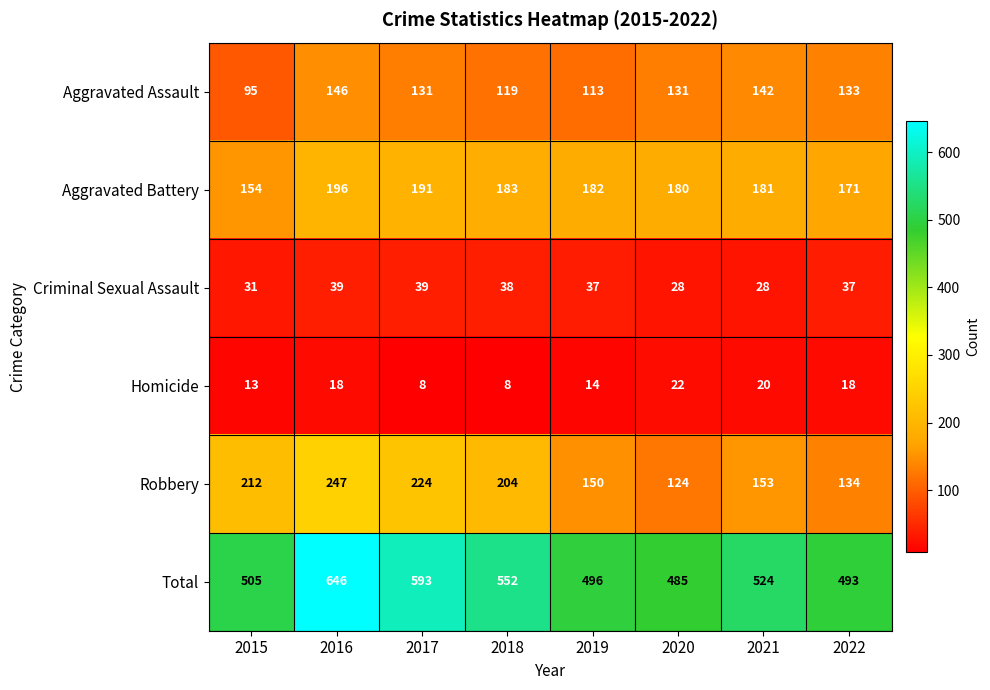

What is the difference between the second highest and minimum values in the Aggravated Assault series?

47